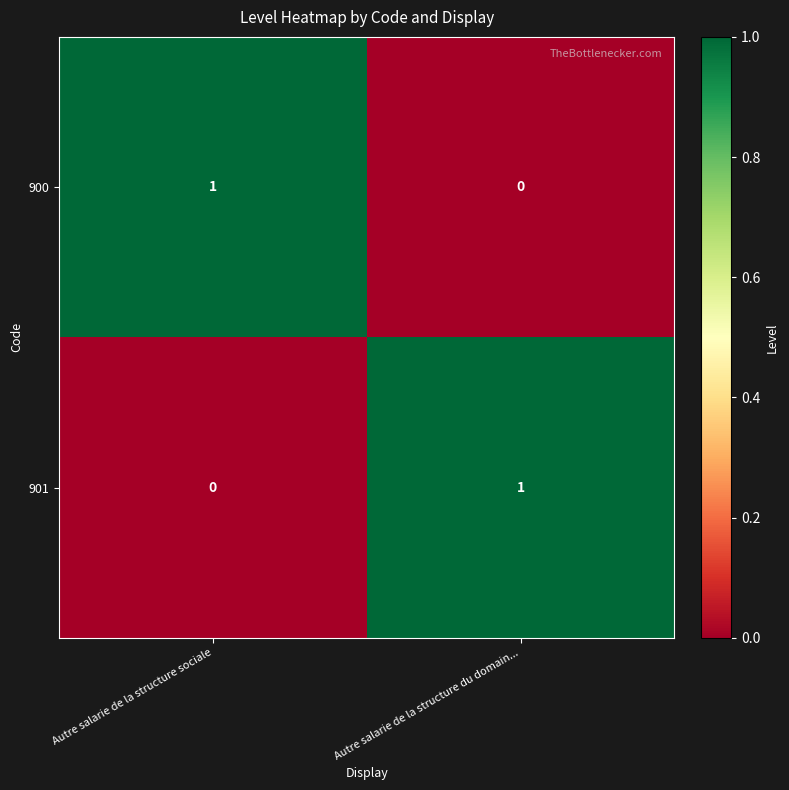

Which category has the lowest value in the 901 series?

Autre salarie de la structure sociale